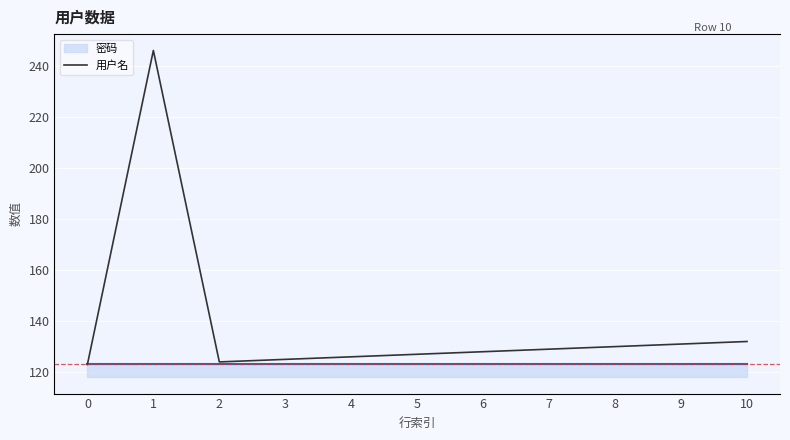

Which has a higher value, 3 or 5?

5